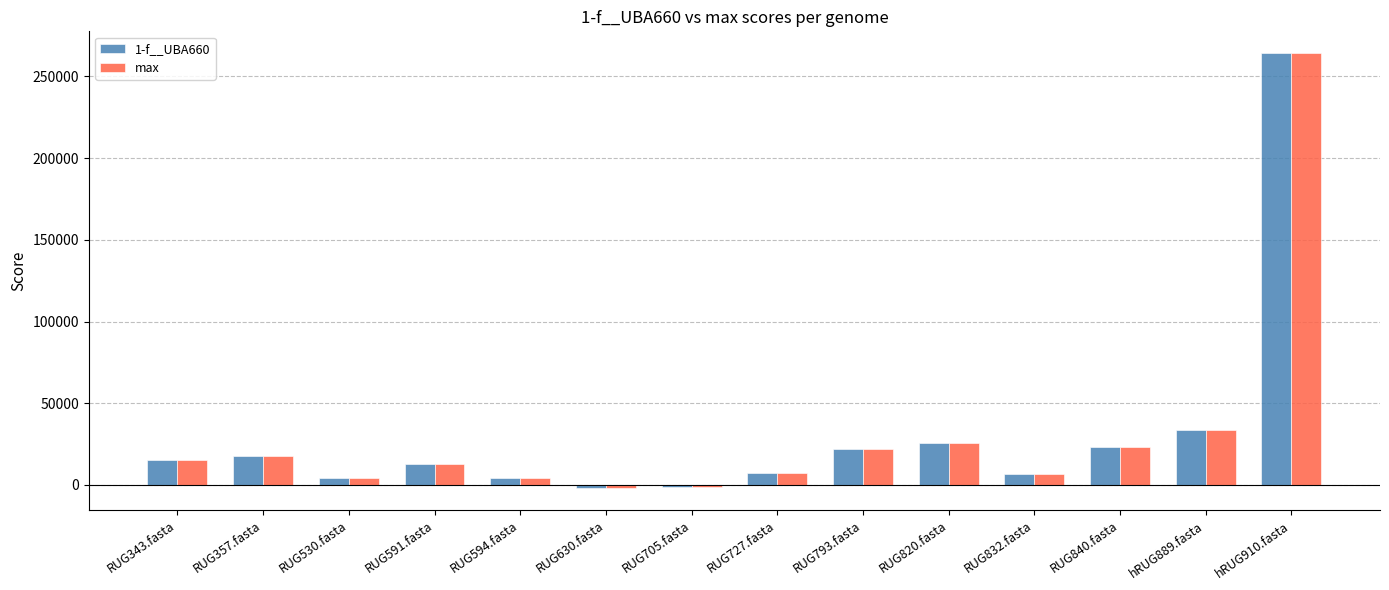

How many groups of bars are there?

14